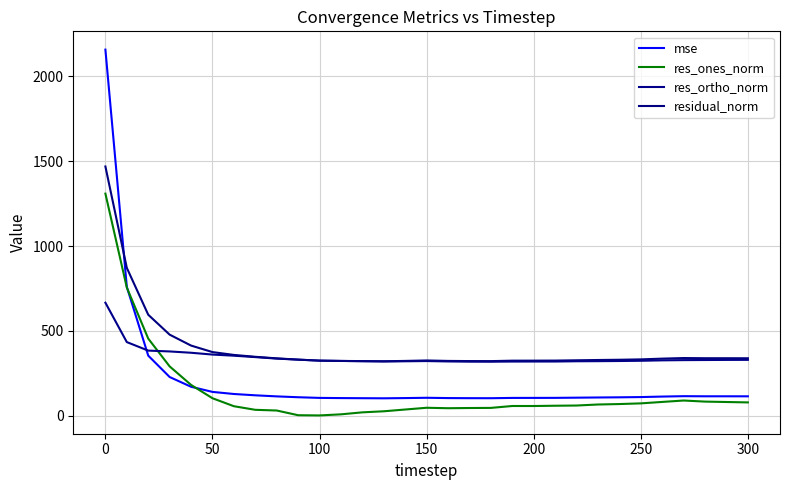

Does the chart display data point markers on the line(s)?

No